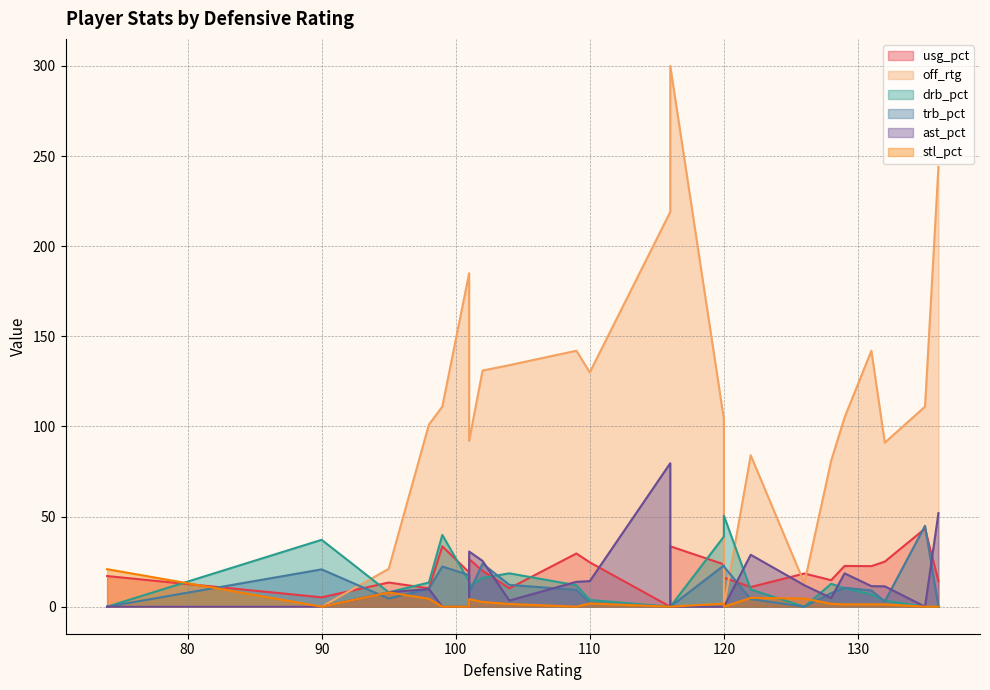

Is the value of stl_pct at 6 greater than the value of drb_pct at 15?

No